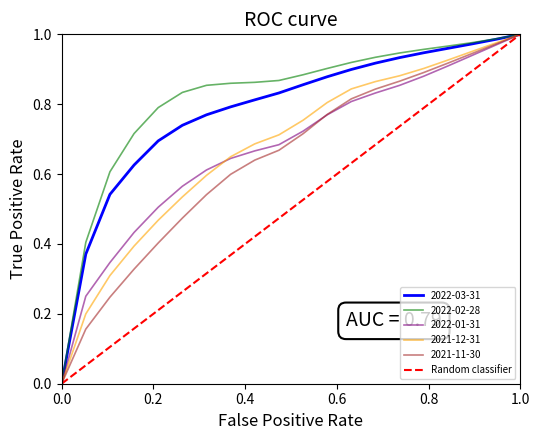

The 2022-02-28 series shows -0.7 at 0.0. True or false?

False